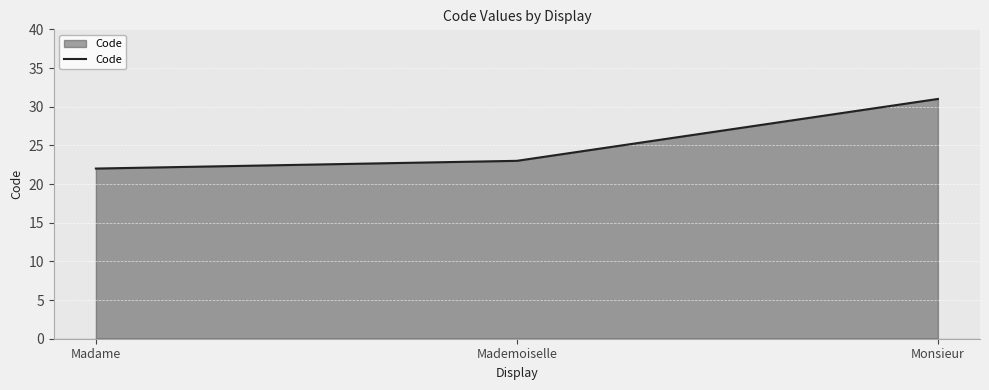

Where is the data nearest to the value 26?

Mademoiselle